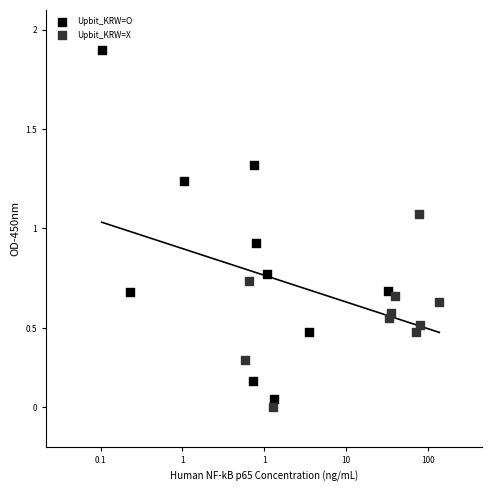

What are all the series names shown in the legend?

Upbit_KRW=O, Upbit_KRW=X